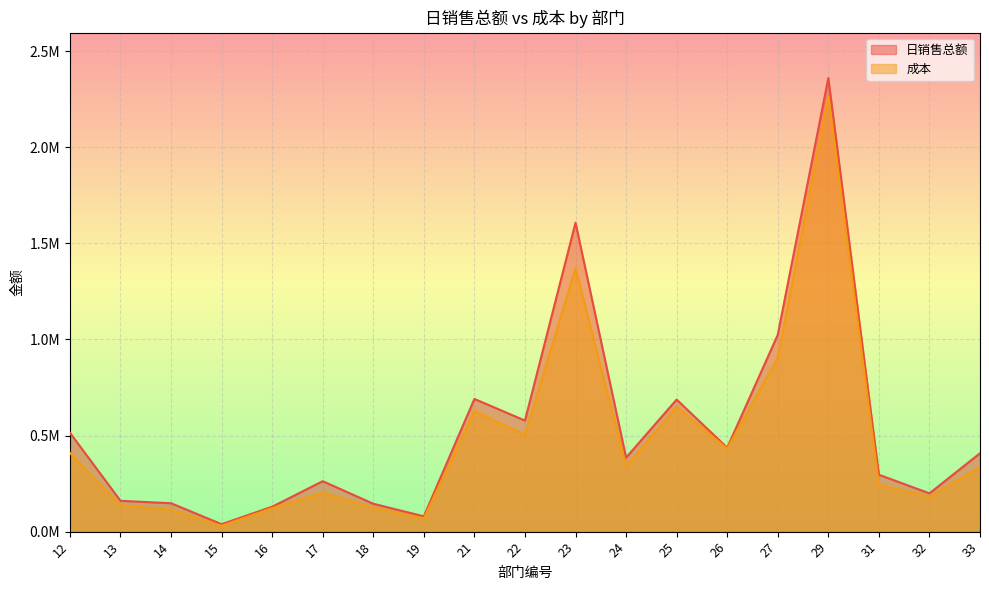

Is the value of 日销售总额 at 15 greater than the value of 成本 at 16?

No